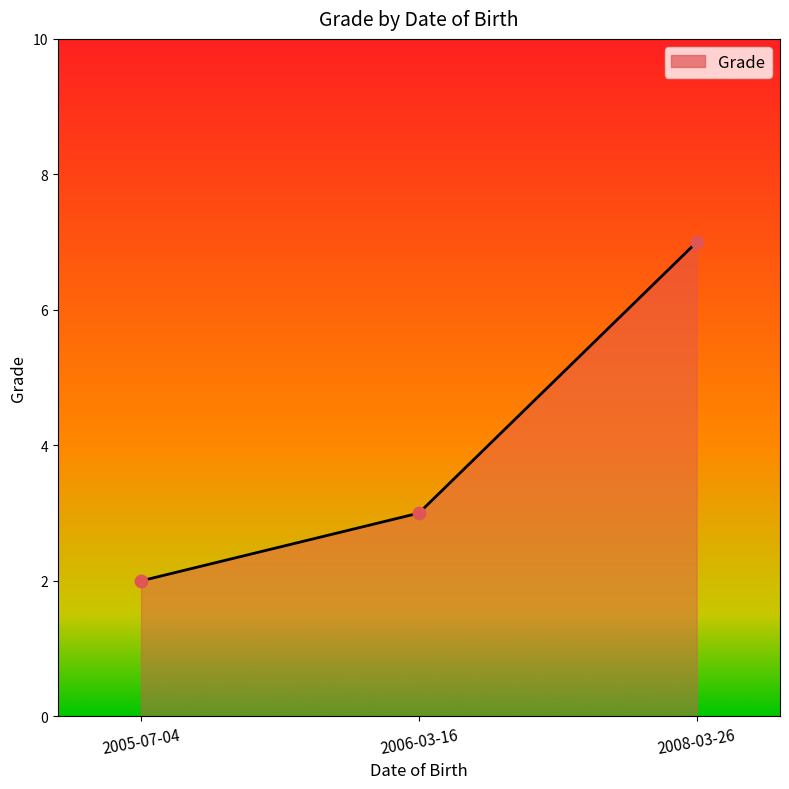

What is the change in value from 2006-03-16 to 2008-03-26?

+4